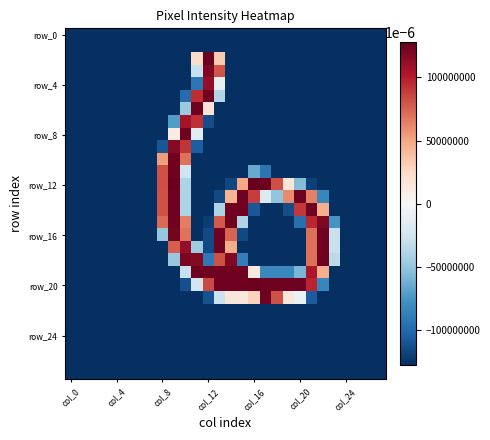

At which category does the chart reach its peak across all series?

col_16